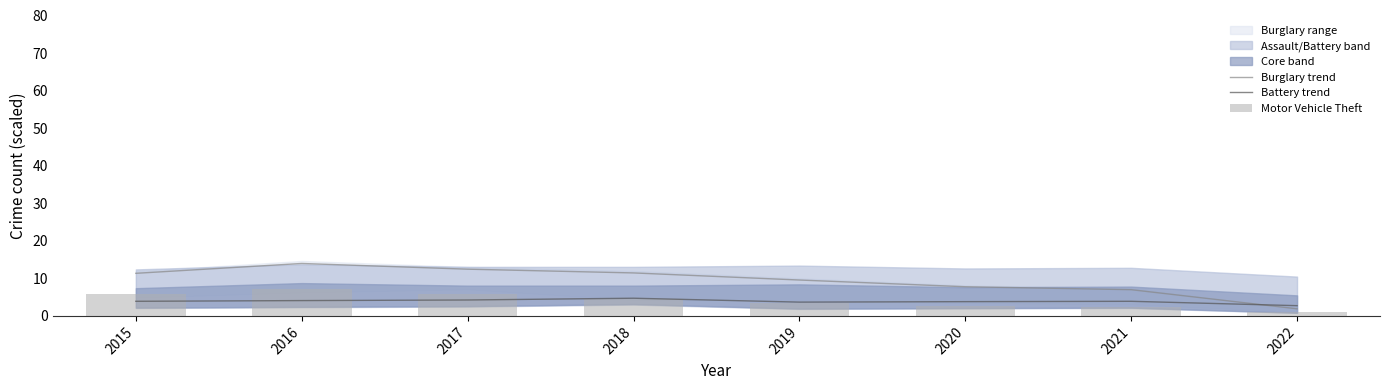

How many series are shown in this chart?

3